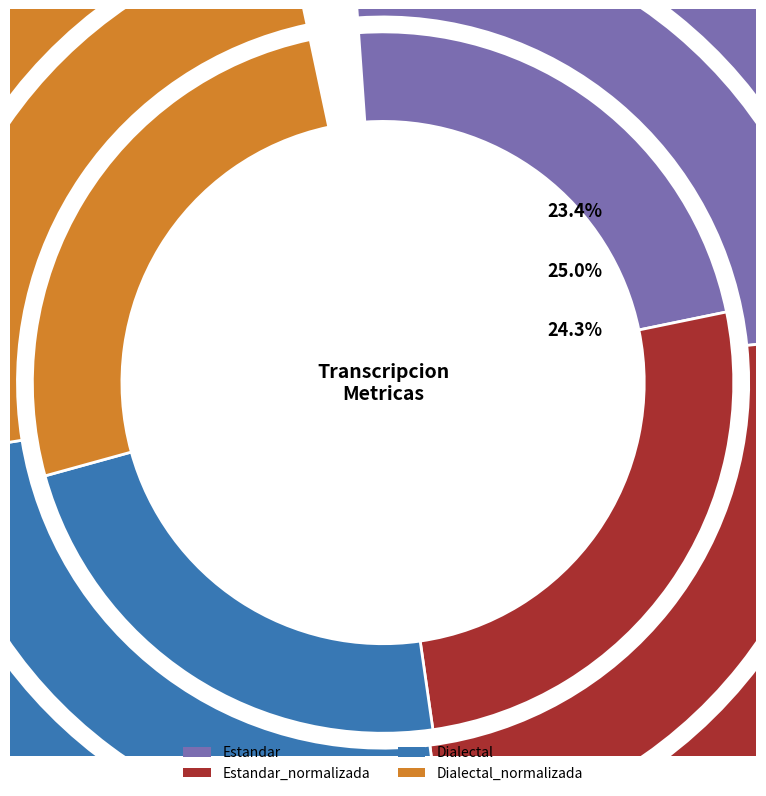

How many segments does this pie chart have?

4